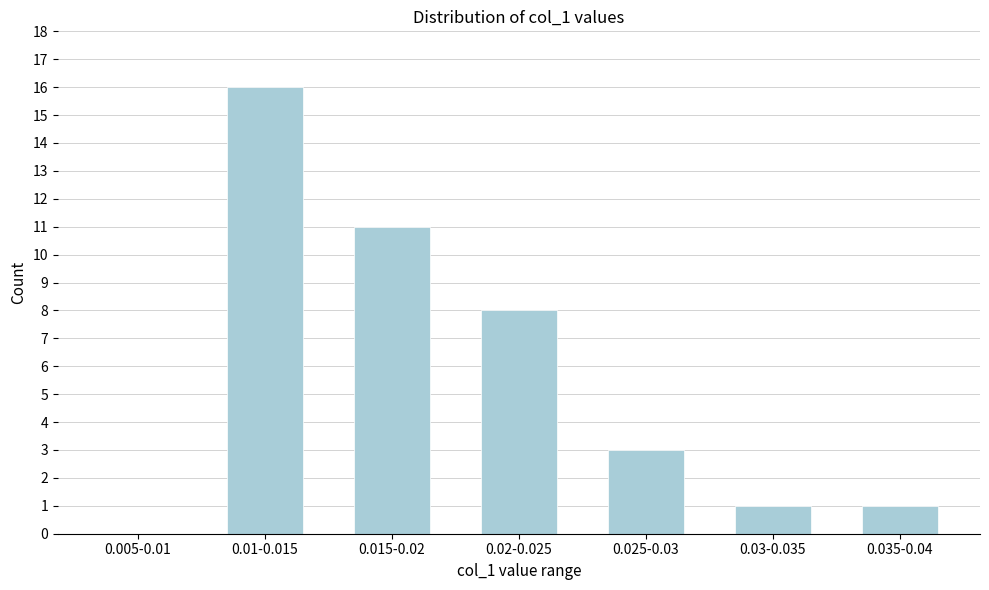

Reading left to right, what are all the values shown in this chart?

0.005-0.01=0	0.01-0.015=16	0.015-0.02=11	0.02-0.025=8	0.025-0.03=3	0.03-0.035=1	0.035-0.04=1